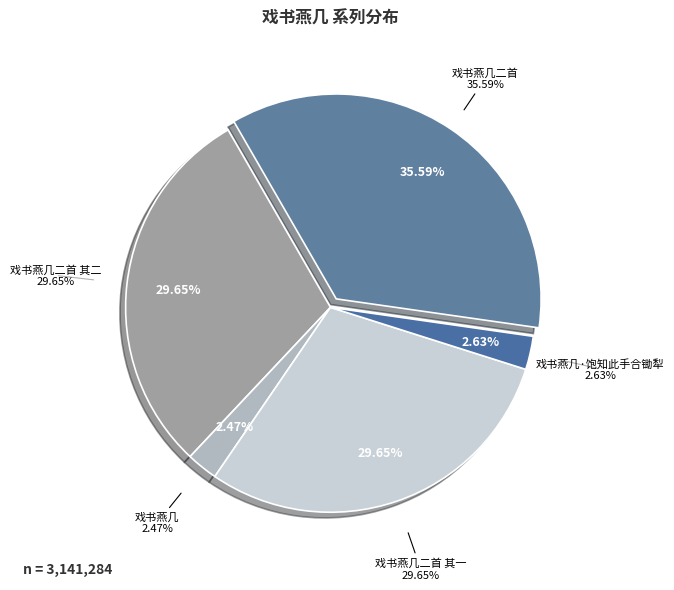

What percentage is NOT represented by 戏书燕几二首?

64.4%